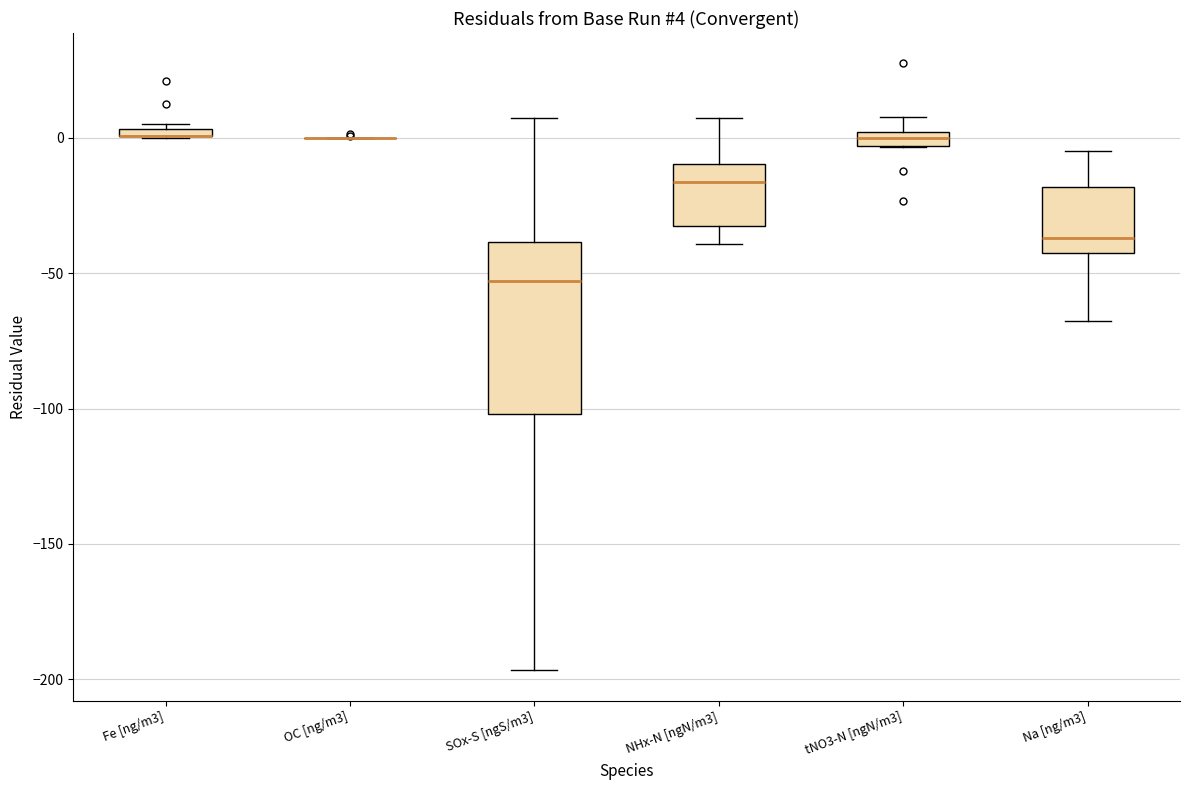

Comparing the boxes themselves (not the whiskers), which one is the tallest?

SOx-S [ngS/m3]